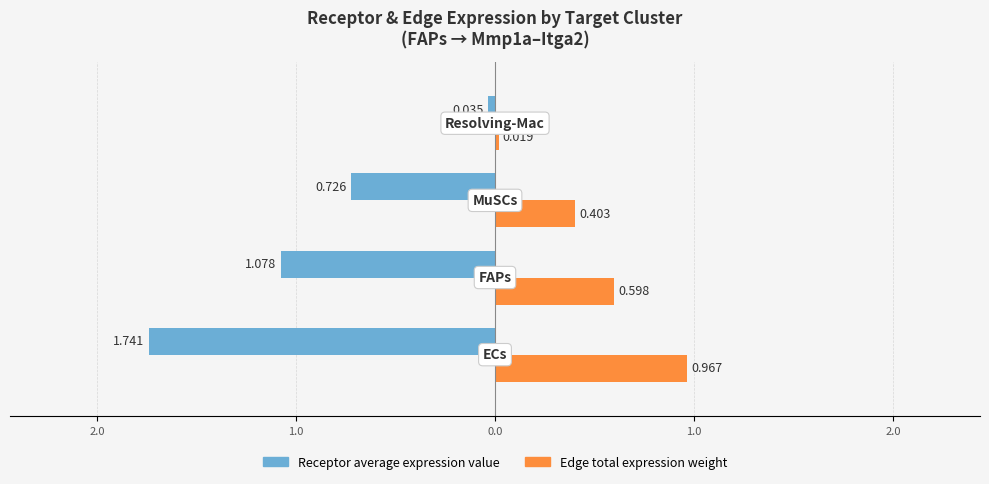

What are all the series names shown in the legend?

Receptor average expression value, Edge total expression weight